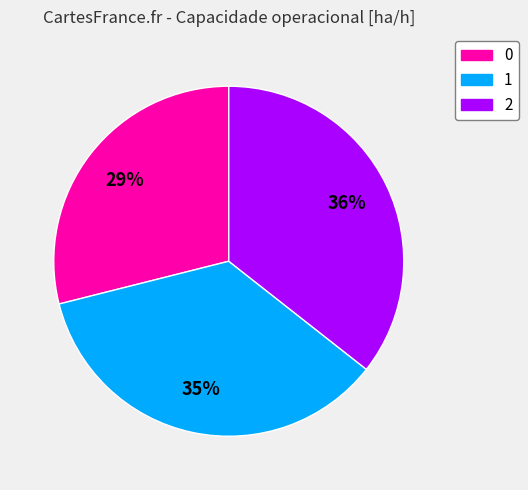

The 2 slice represents 24% of the pie. True or false?

False